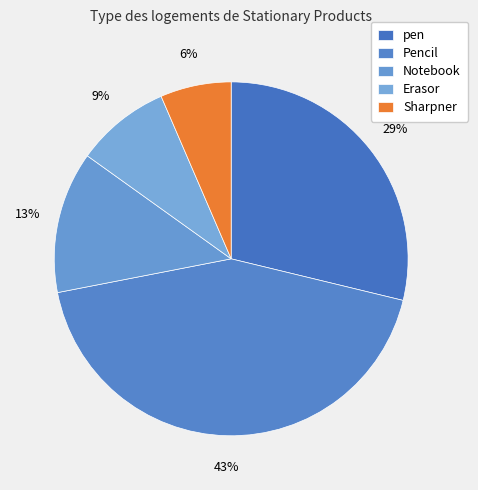

Count the number of slices in the pie.

5